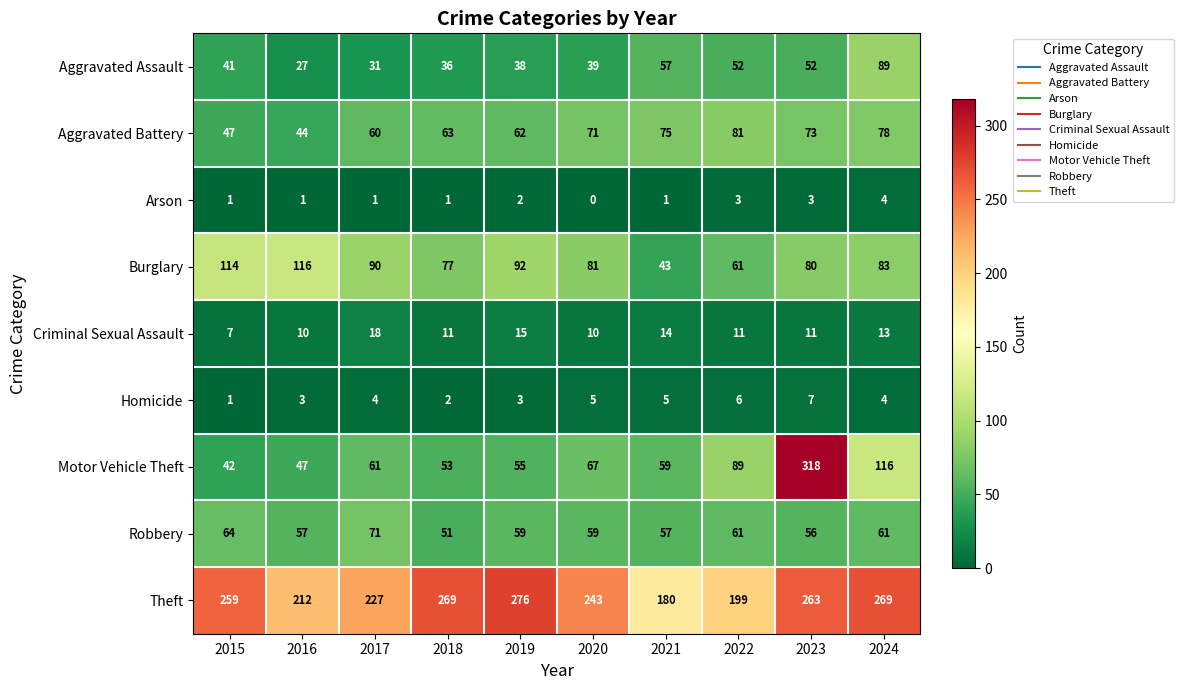

What is the spread (max minus min) of values at 2022?

196